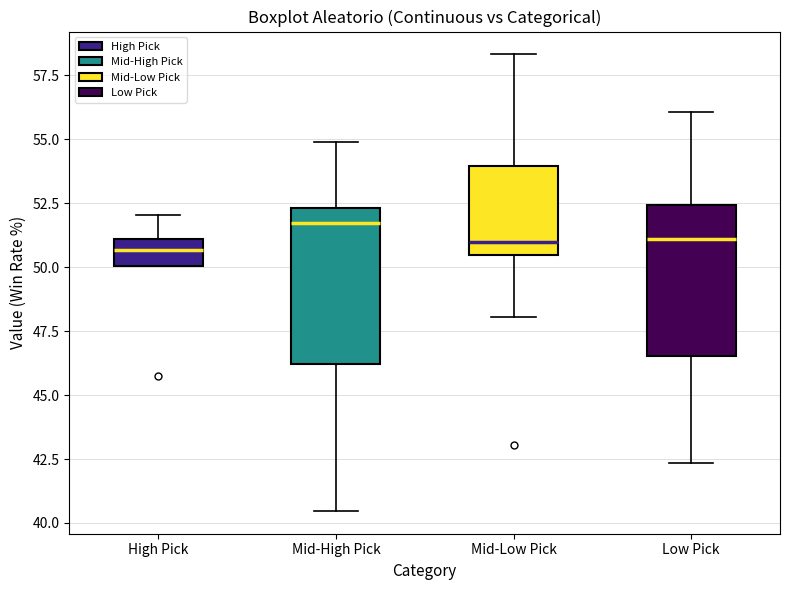

Reading left to right, transcribe this box plot: for each box, give where its median line is, the range the box spans, and where its two whiskers end, as read against the y-axis. The values are not printed on the chart, so give them approximately, as read against the axis.

High Pick: median 50.5, box 50.0 to 51.0, whiskers 50.0 to 52.0
Mid-High Pick: median 51.5, box 46.0 to 52.5, whiskers 40.5 to 55.0
Mid-Low Pick: median 51.0, box 50.5 to 54.0, whiskers 48.0 to 58.5
Low Pick: median 51.0, box 46.5 to 52.5, whiskers 42.5 to 56.0